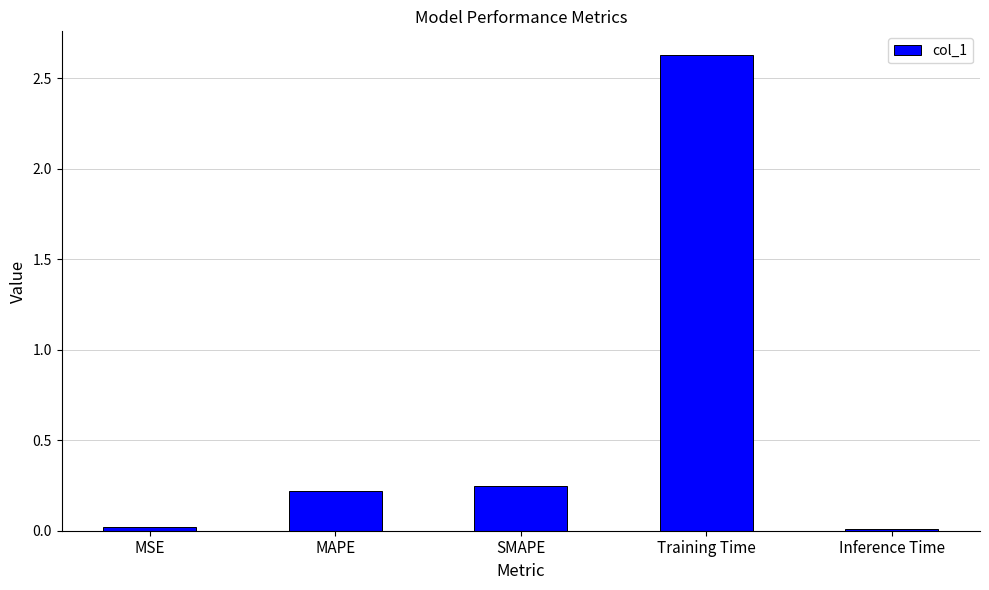

How many categories are shown in the chart?

5